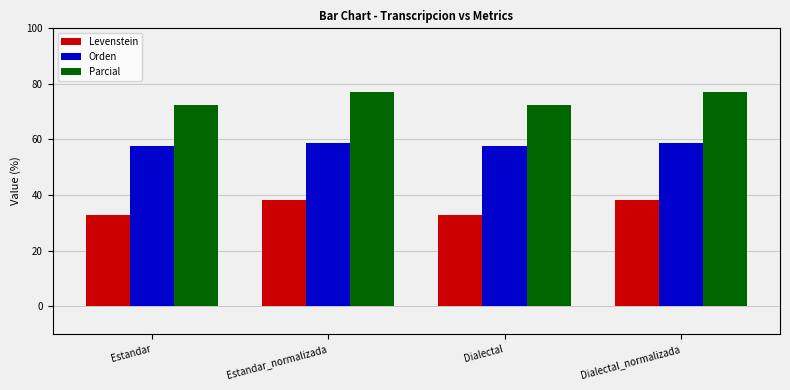

What is the value of the Parcial bar at the 4th from the left?

77.2